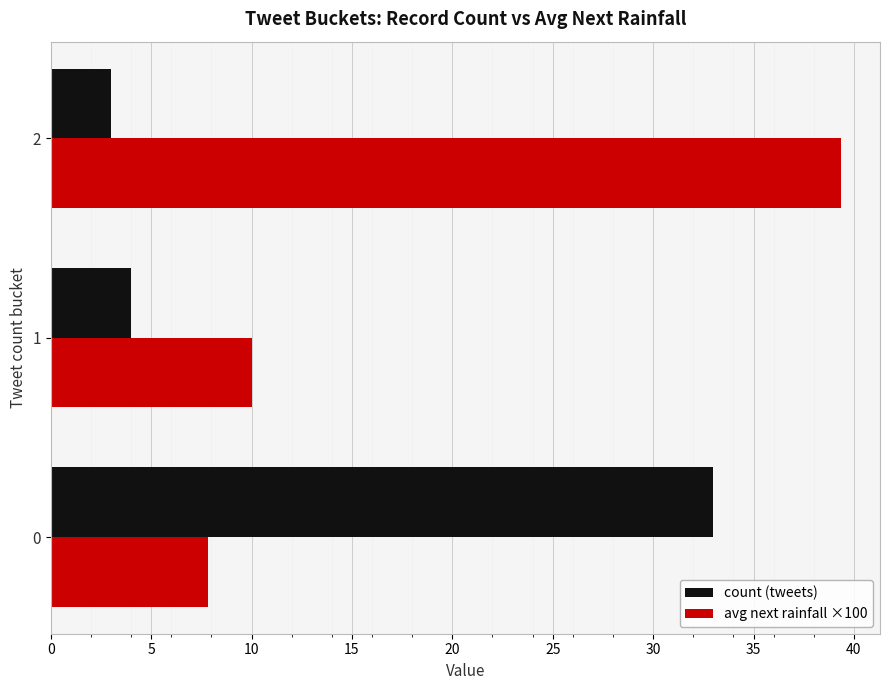

Rank the categories by avg next rainfall ×100 value from lowest to highest.

0, 1, 2